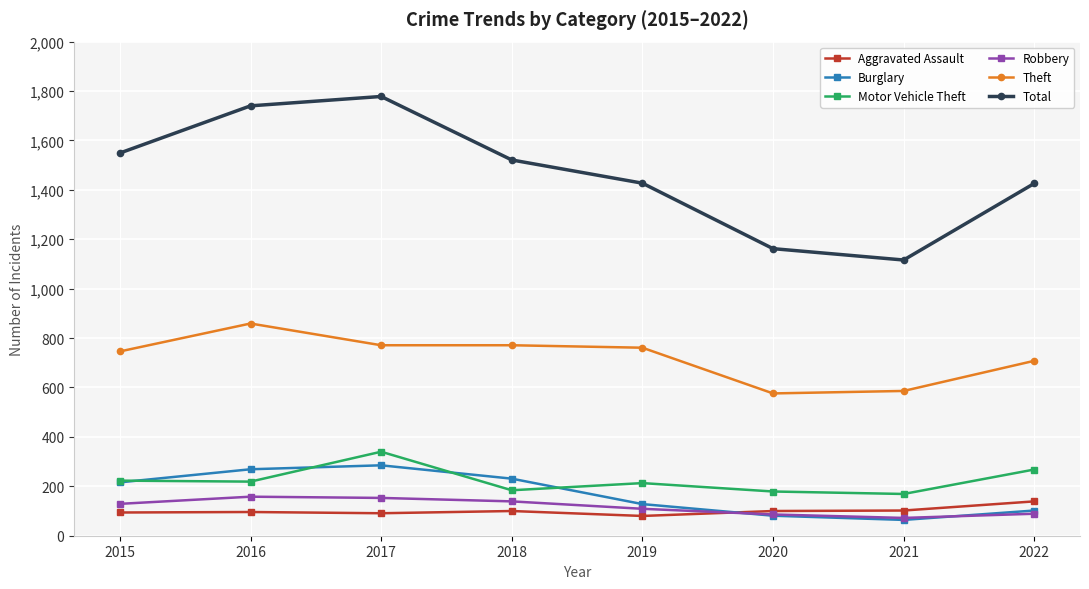

How many values in the Motor Vehicle Theft series are below 219?

4